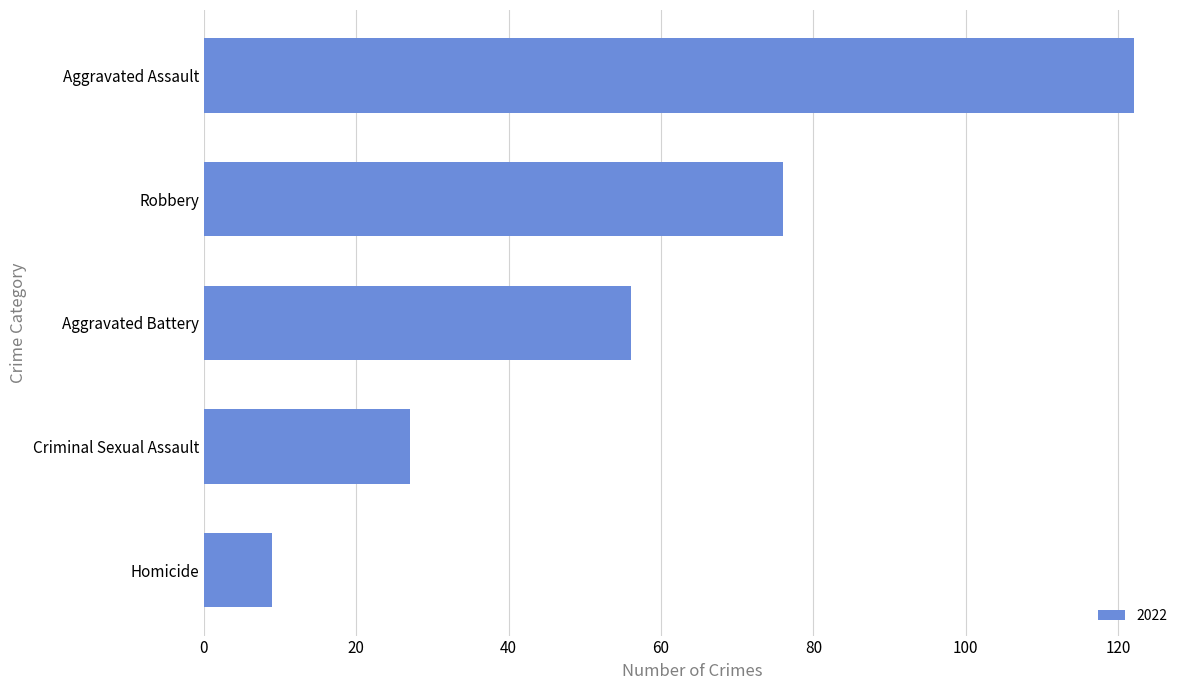

At which category does the chart reach its peak across all series?

Aggravated Assault